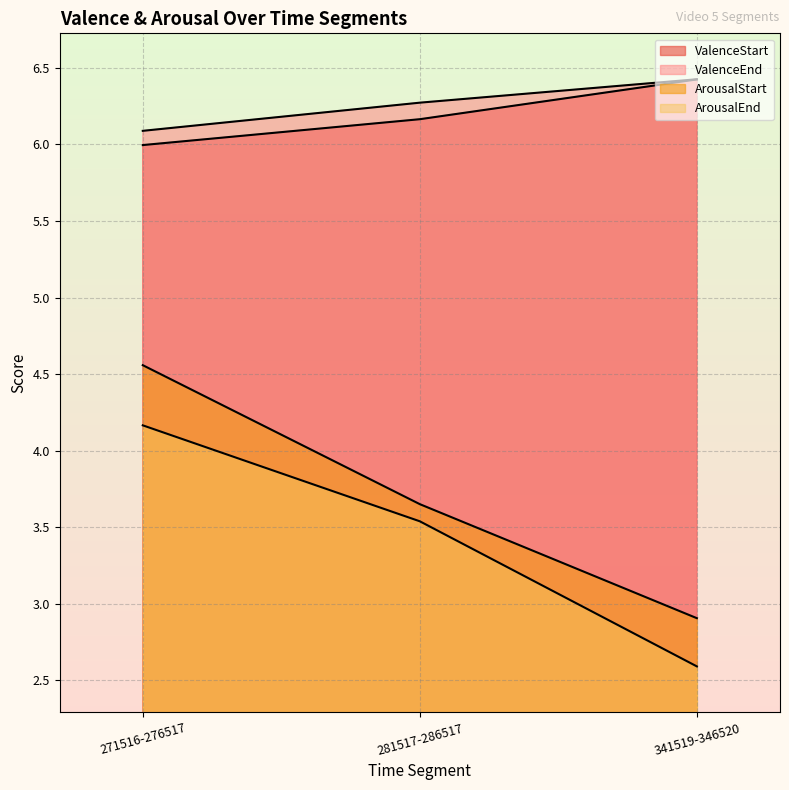

What is the lowest value of the ValenceEnd series?

6.1